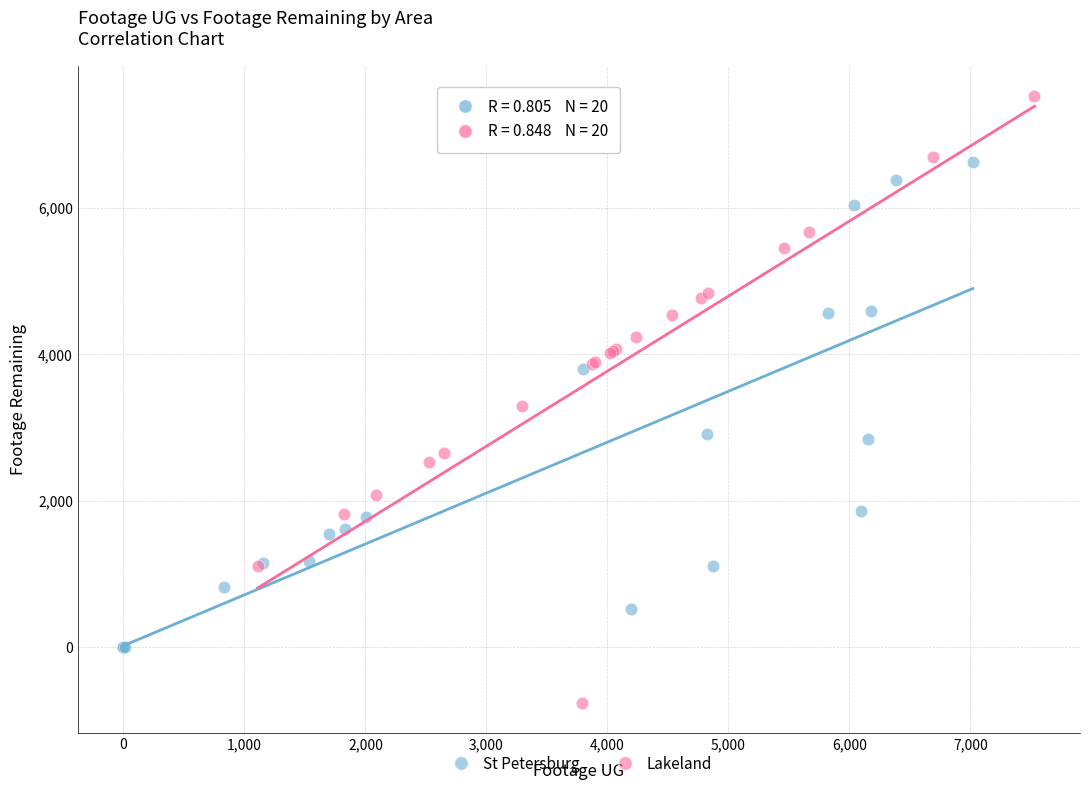

What are all the series names shown in the legend?

St Petersburg, Lakeland